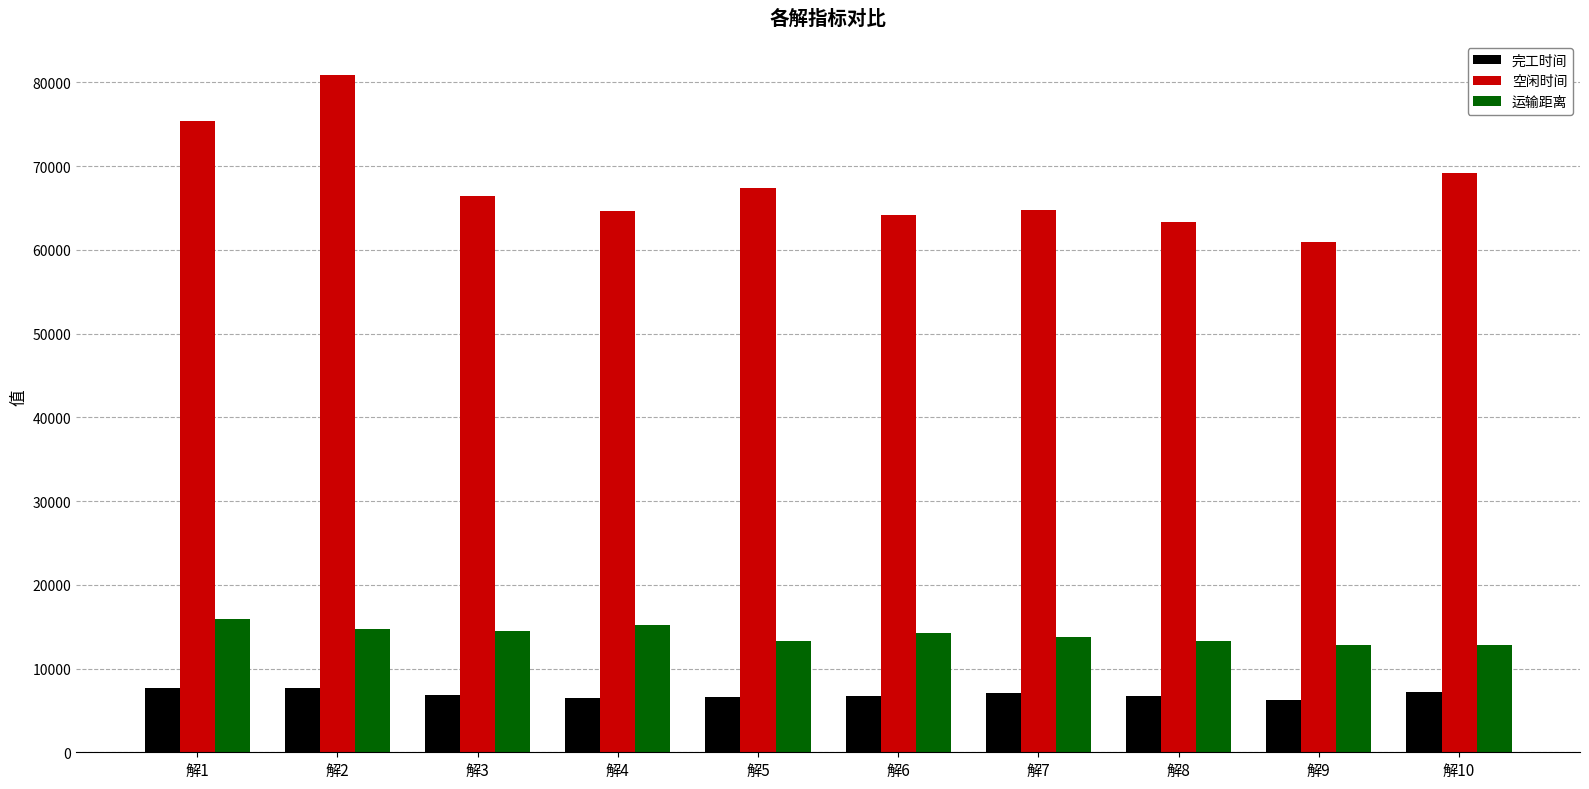

Rank the series by their maximum value, from highest to lowest.

空闲时间, 运输距离, 完工时间